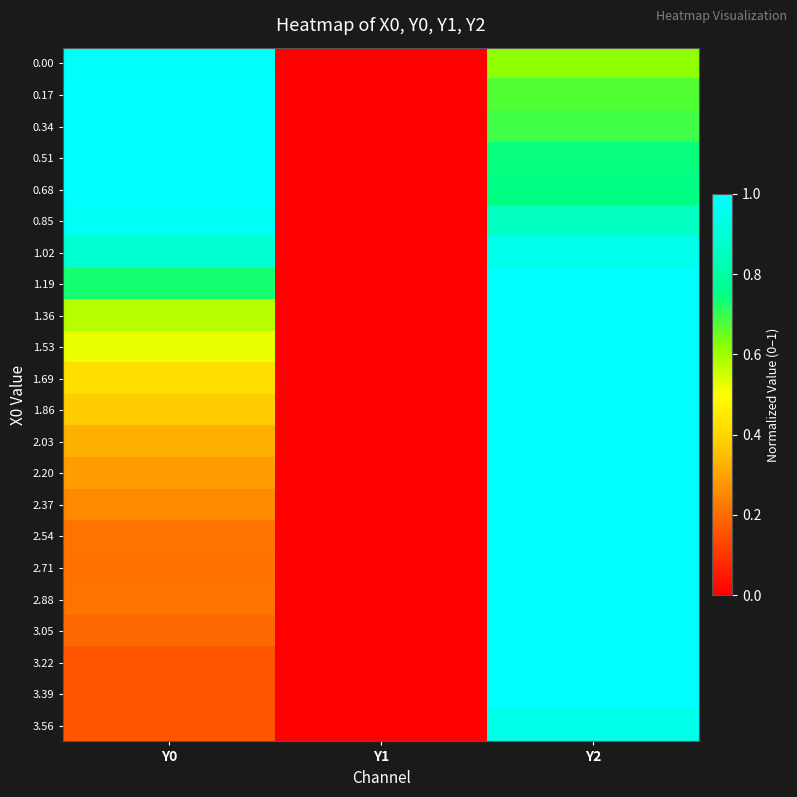

What is the maximum value shown in the chart?

1.0